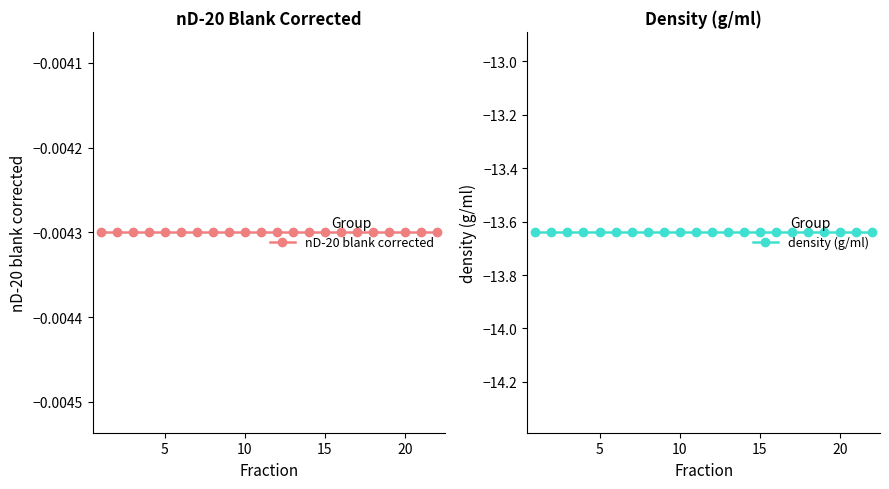

True or false: density (g/ml) and nD-20 blank corrected intersect in this chart.

False